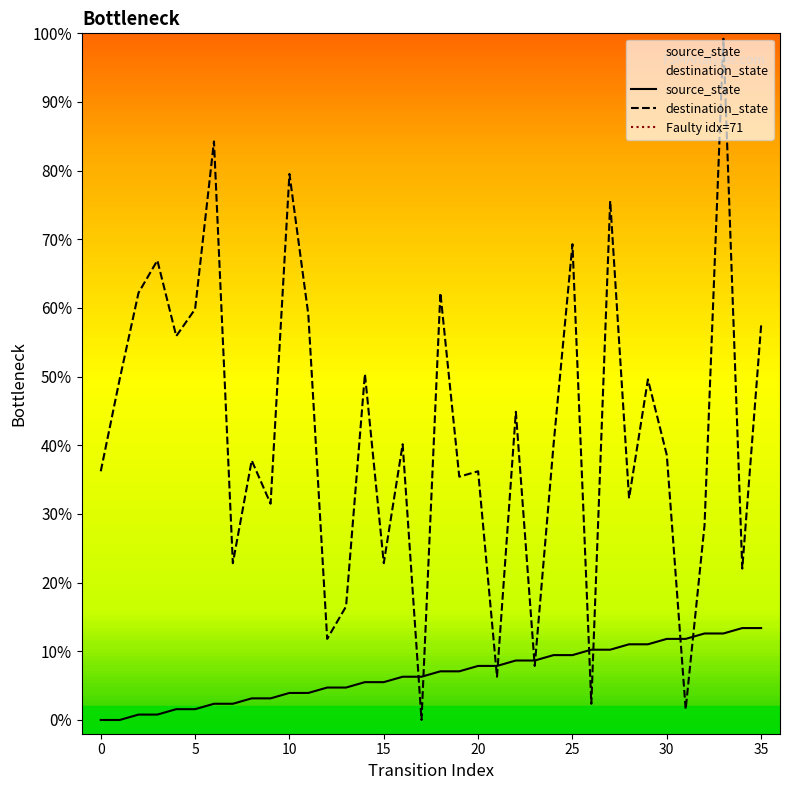

Which has a higher value, 14 or 19?

19